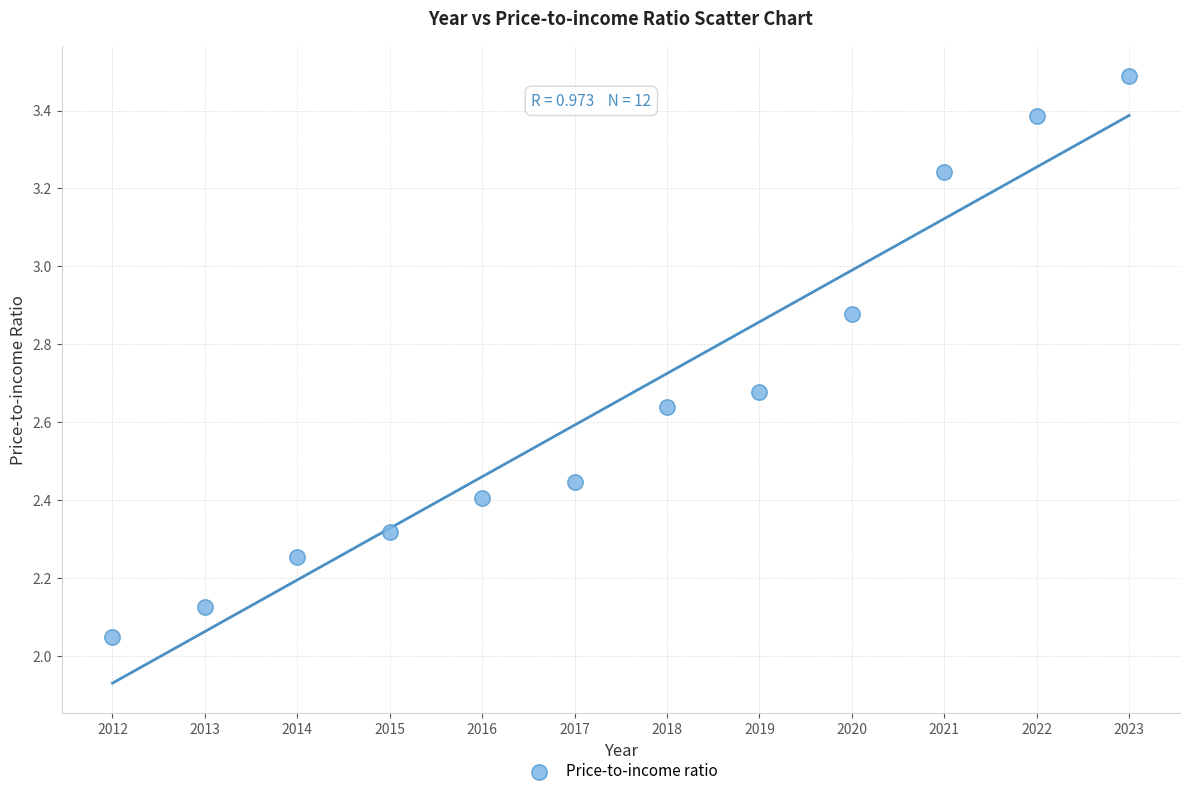

What is the range of Y values (max minus min)?

1.4